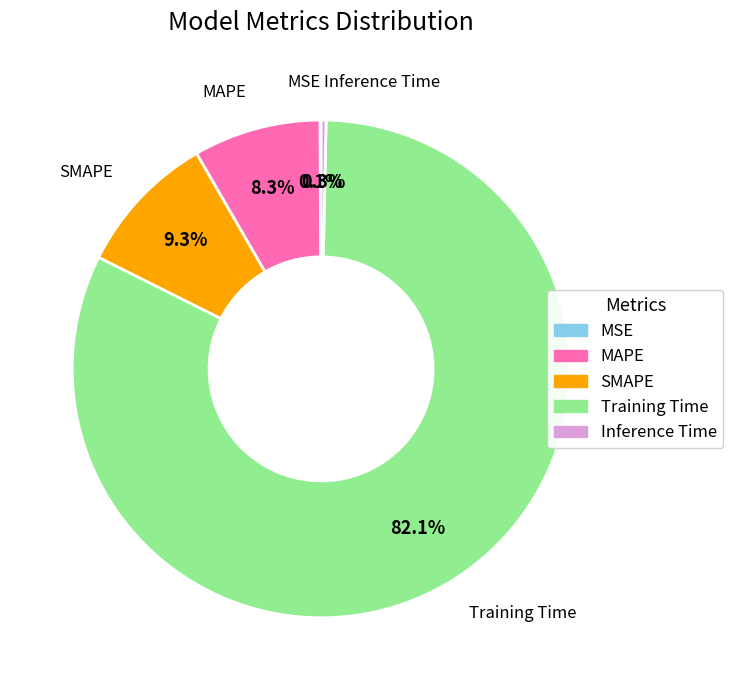

How much of the chart is everything except SMAPE?

90.7%